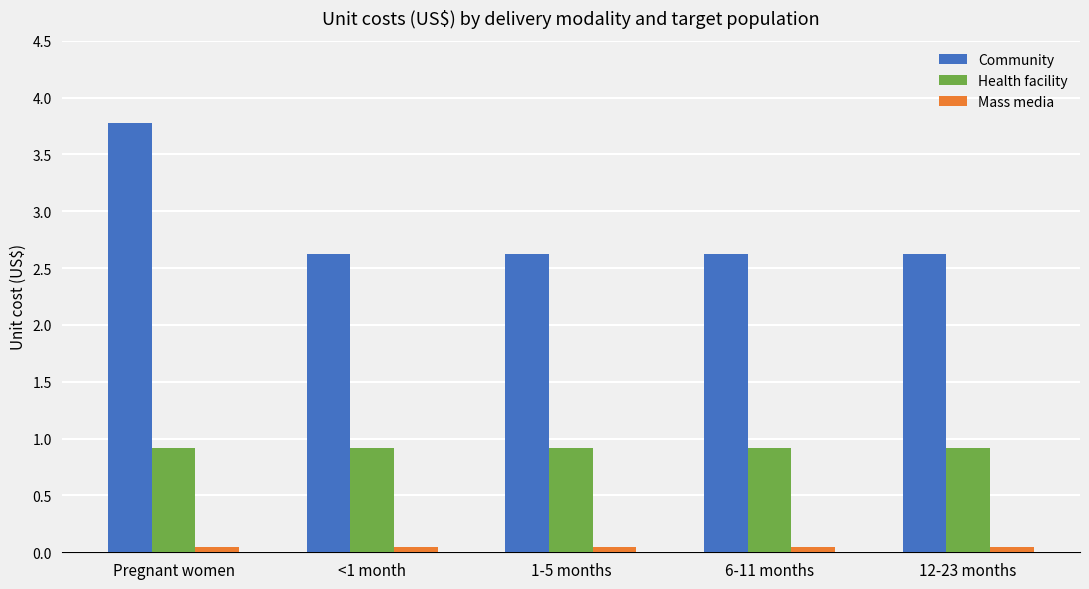

What is the label of the 2nd bar from the left?

<1 month